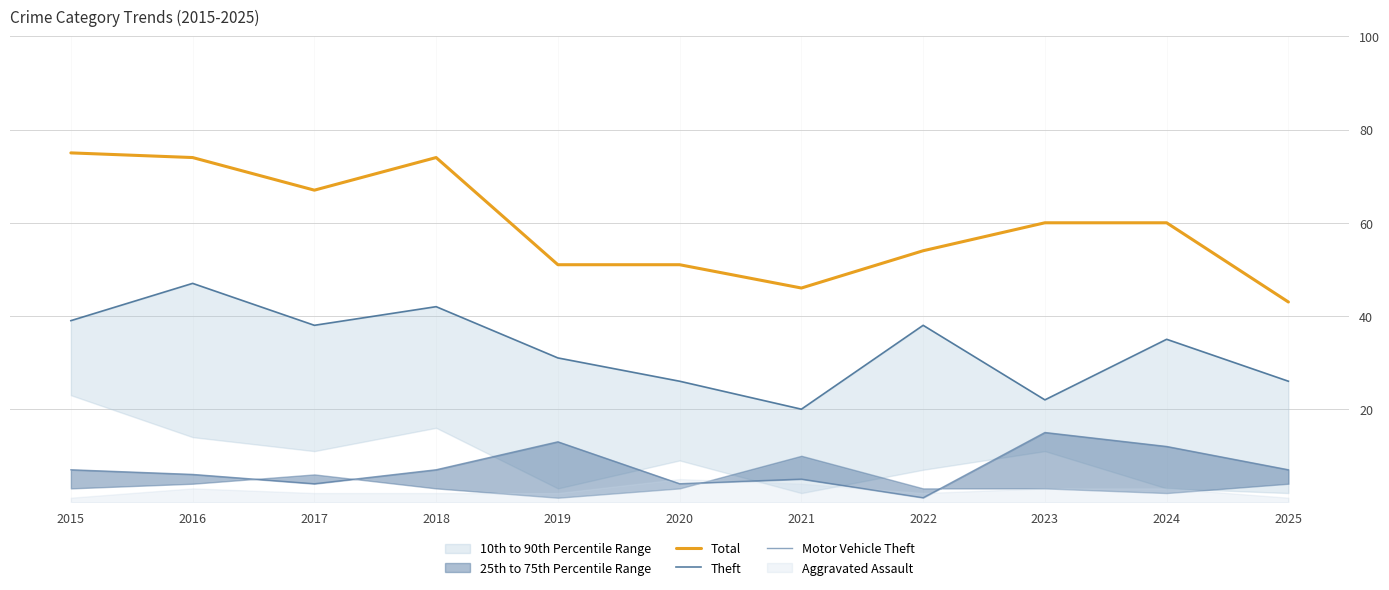

True or false: Theft and Motor Vehicle Theft cross at least once.

False